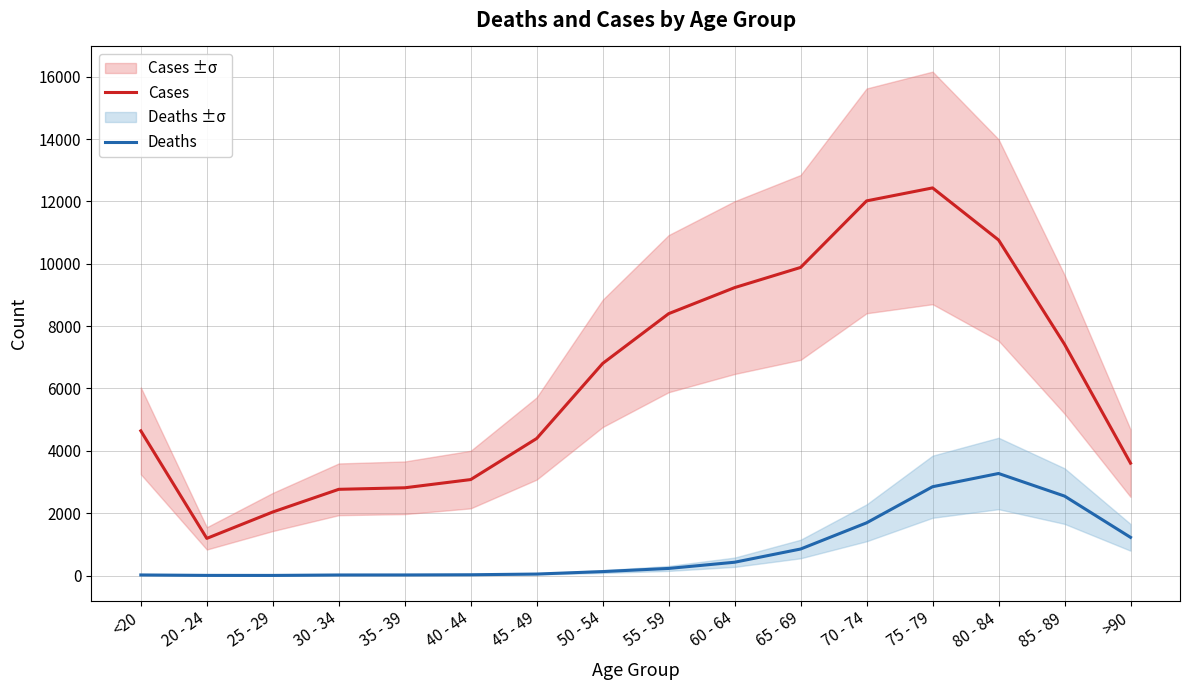

At which label does Deaths first exceed 227?

60 - 64